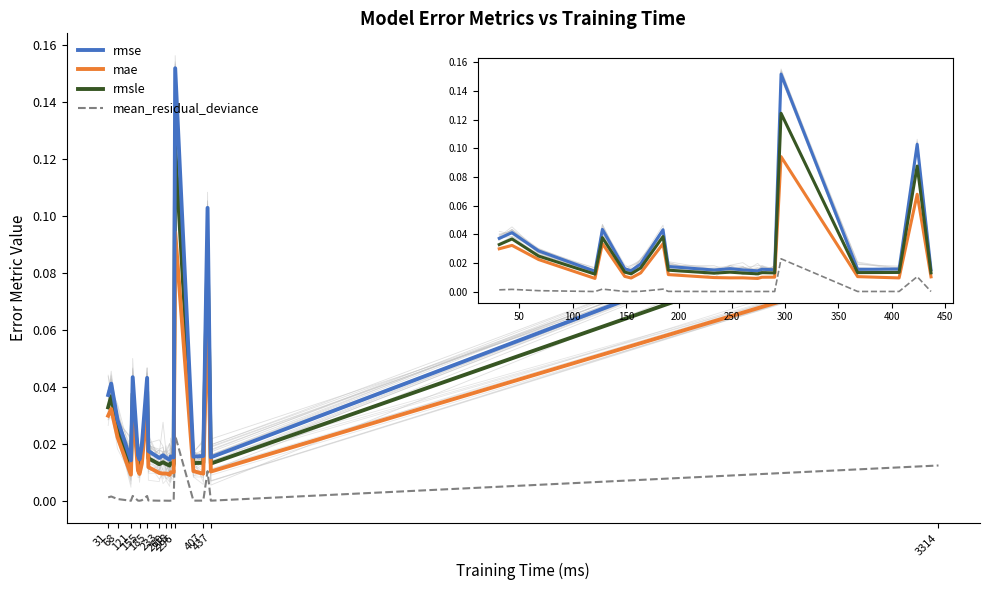

True or false: rmse and mae cross at least once.

False